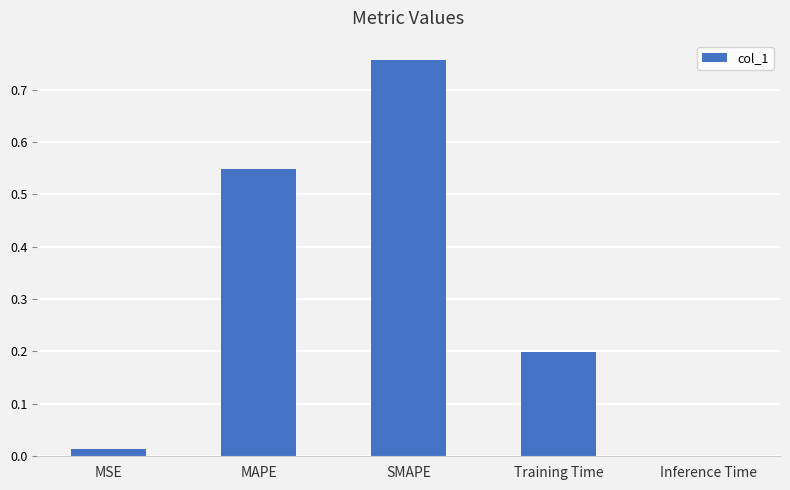

What is the sum of all values?

1.5